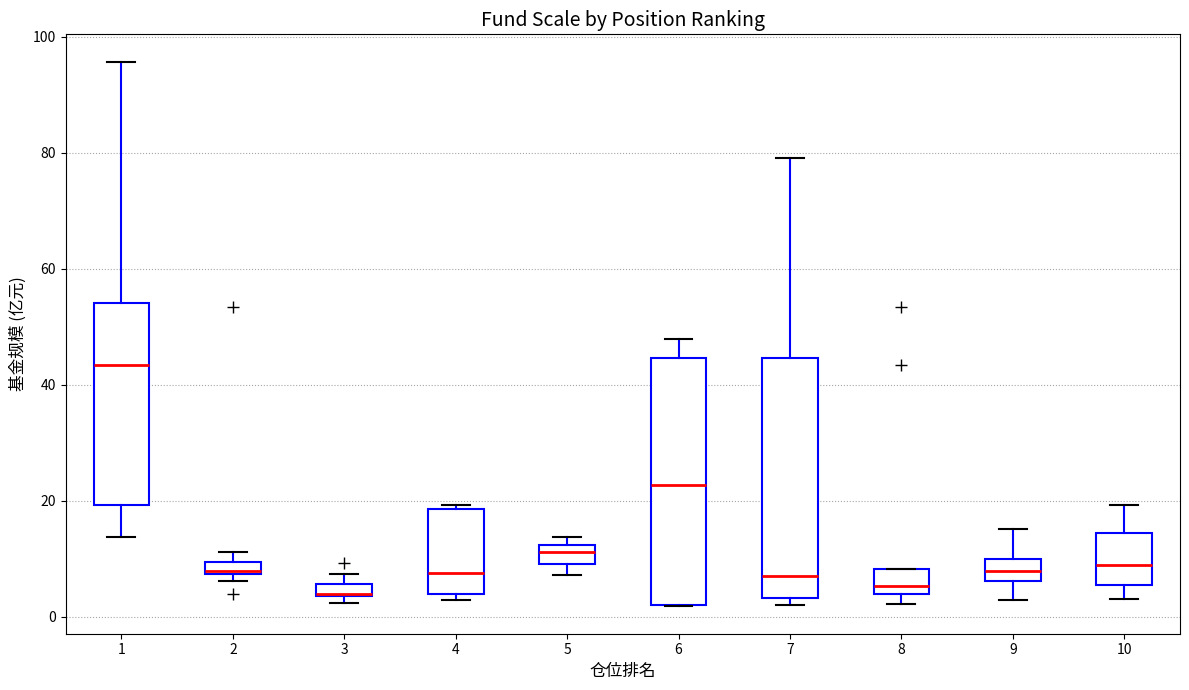

Where is the lower edge of the box at x = 5 on the y-axis? The values are not printed on the chart, so give them approximately, as read against the axis.

10